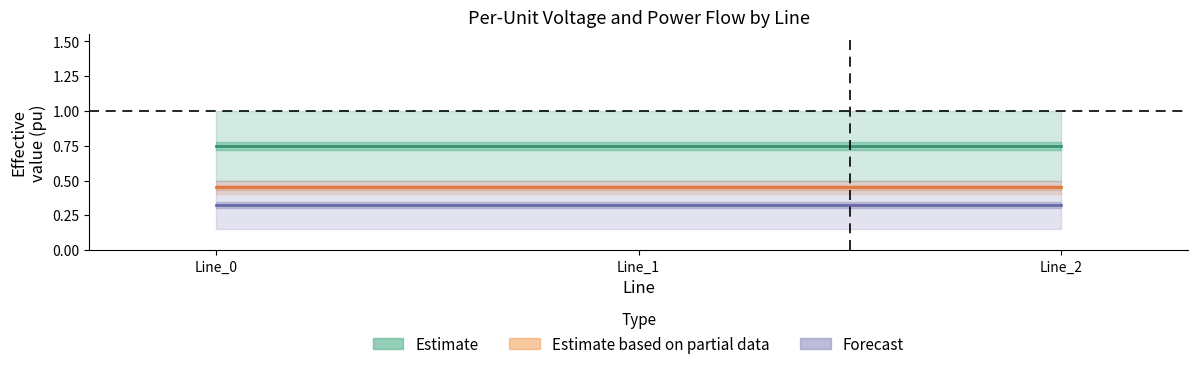

The value of pf_vm_c_from_pu at Line_2 is 0.5. True or false?

True